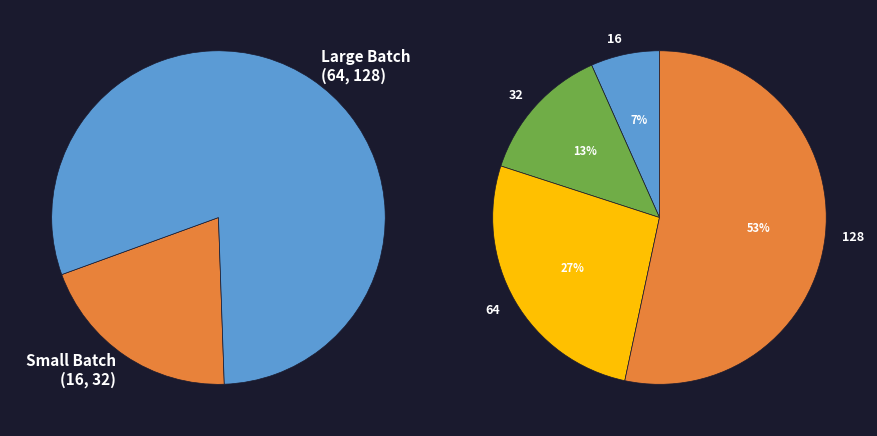

To the nearest percent, what percentage of the pie is 32?

13%